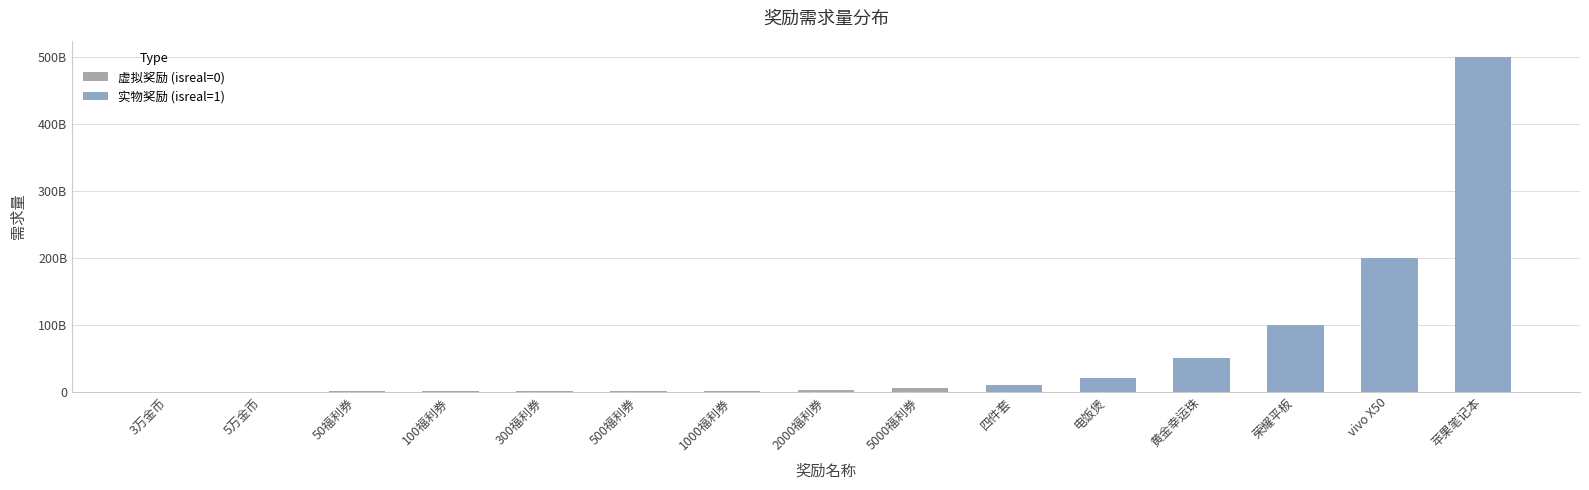

What is the label of the 11th bar from the left?

电饭煲